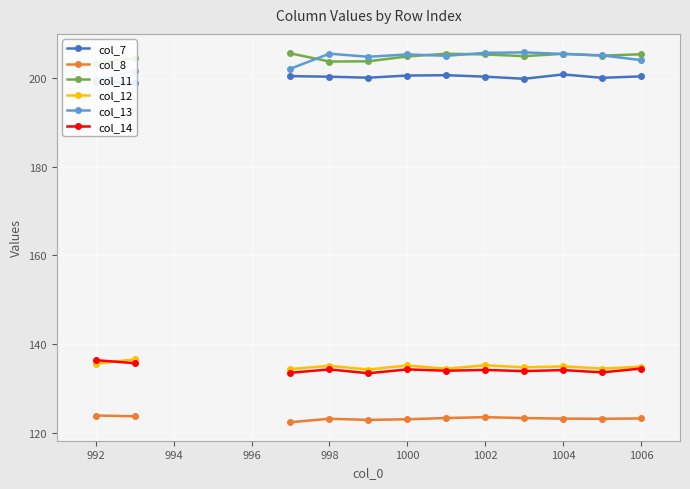

How many values in the col_8 series are below 123?

2